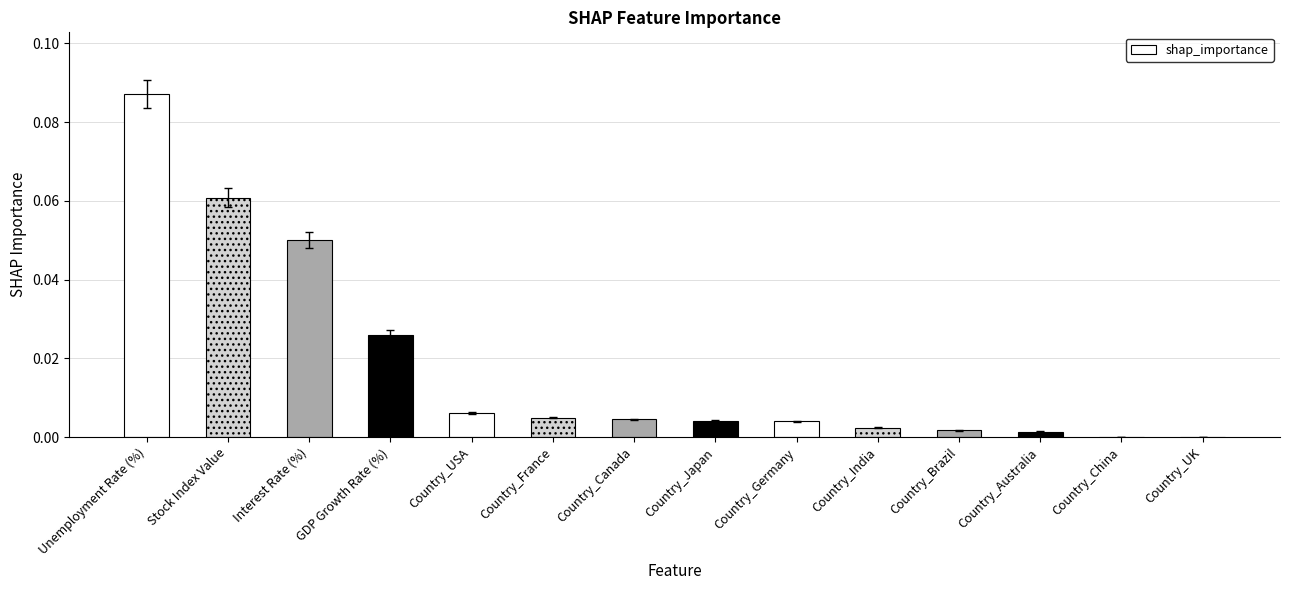

The chart shows a value of 0.0 at Country_India. True or false?

True